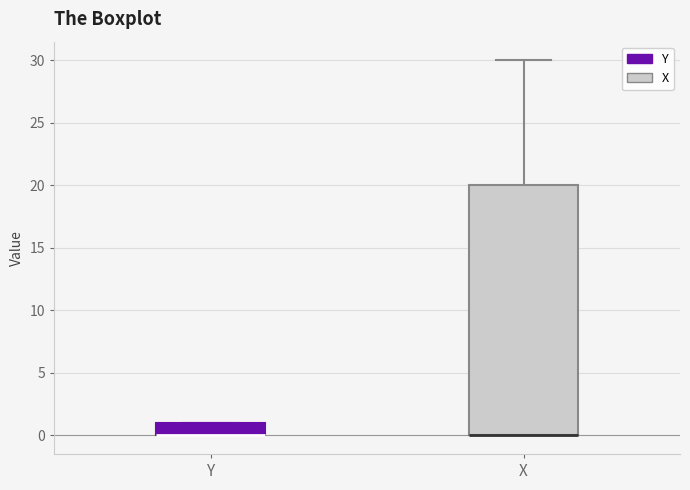

Which box is the tallest, from its lower edge to its upper edge?

X